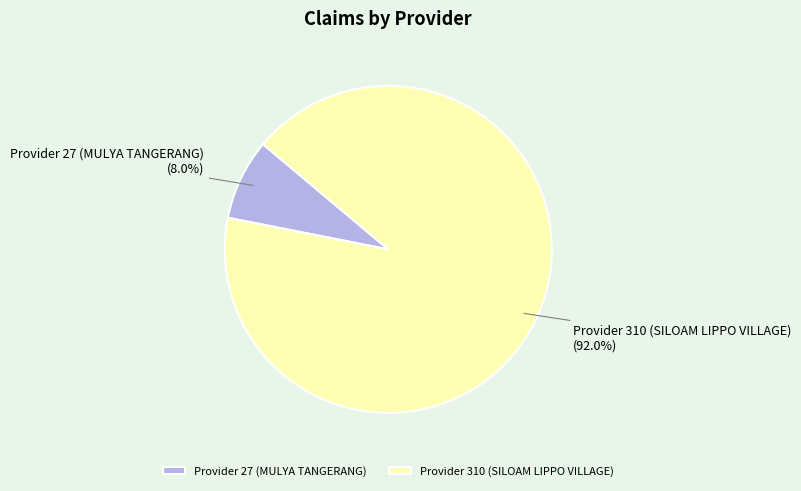

Is there any slice that represents more than half of the pie?

Yes